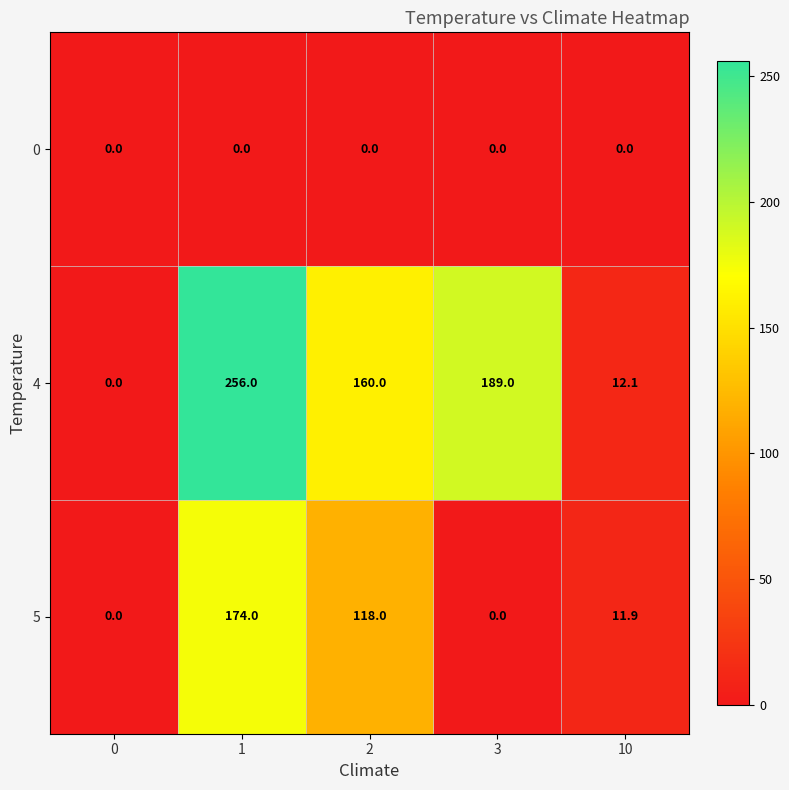

How many values in 4 are above zero?

4